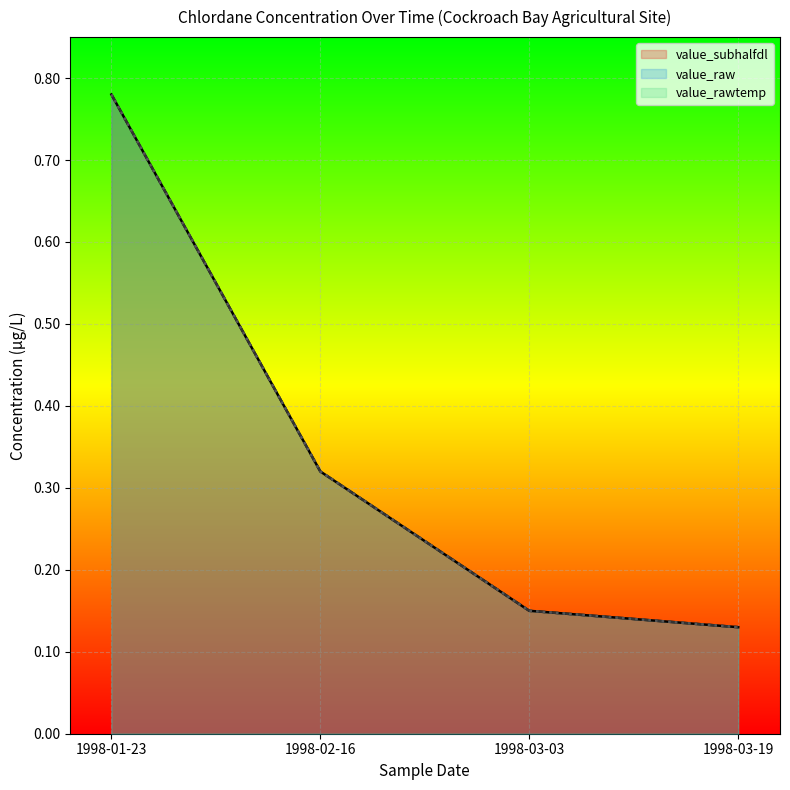

What position from the right is 1998-01-23?

4